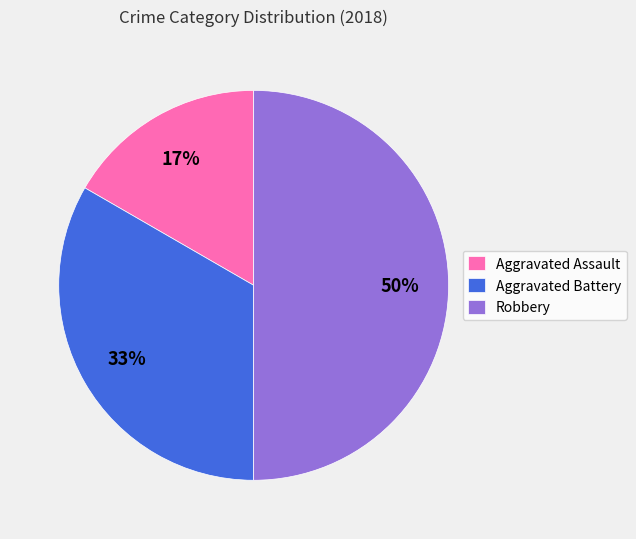

How many segments does this pie chart have?

3